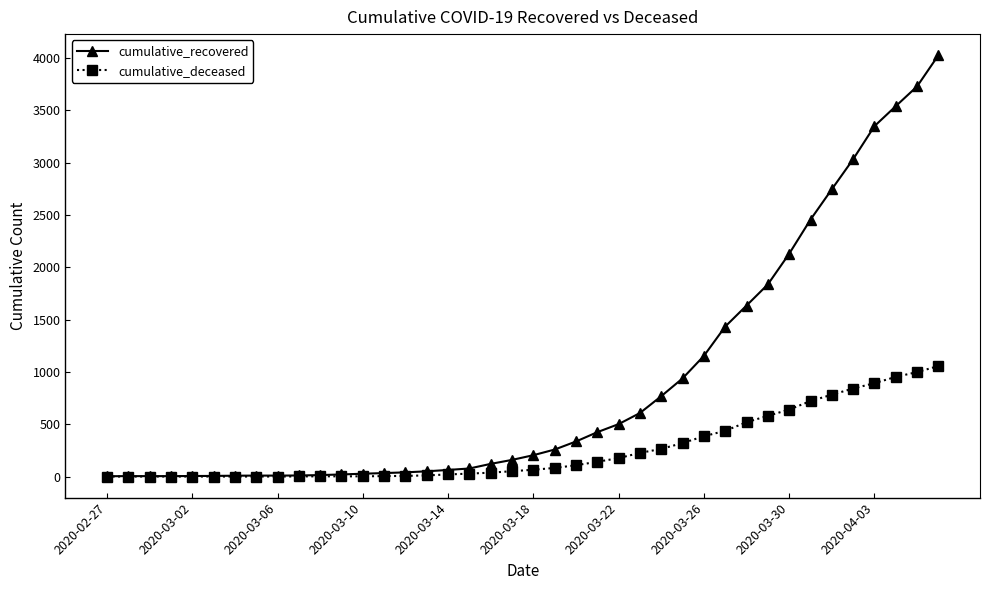

How many lines are shown in the chart?

2